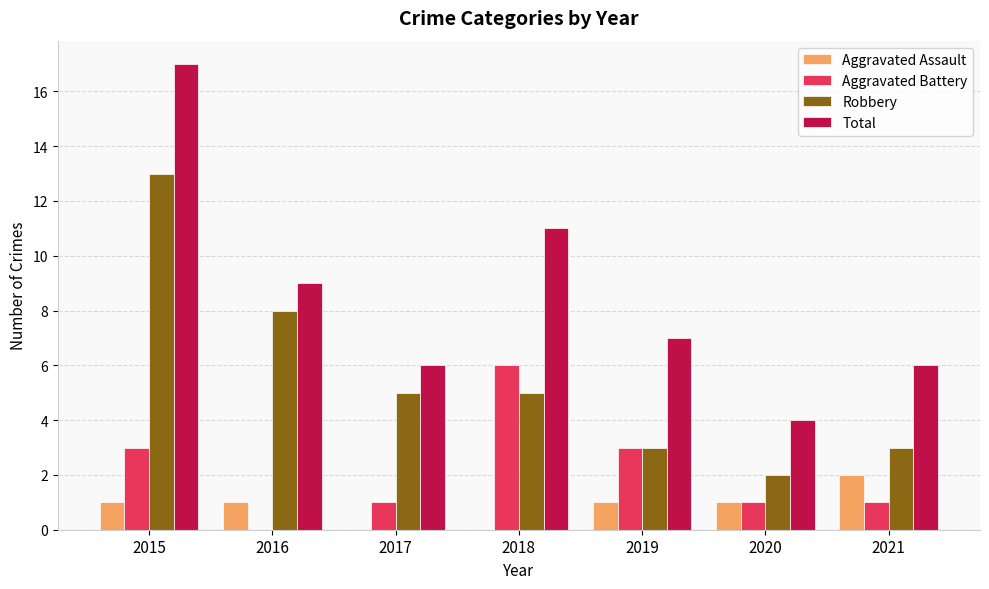

What is the average value of the Aggravated Assault series?

1